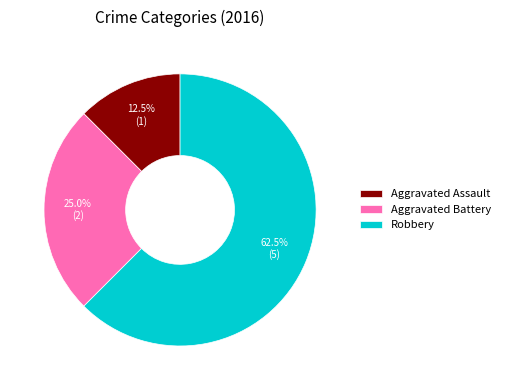

Which has a higher value, Aggravated Assault or Aggravated Battery?

Aggravated Battery